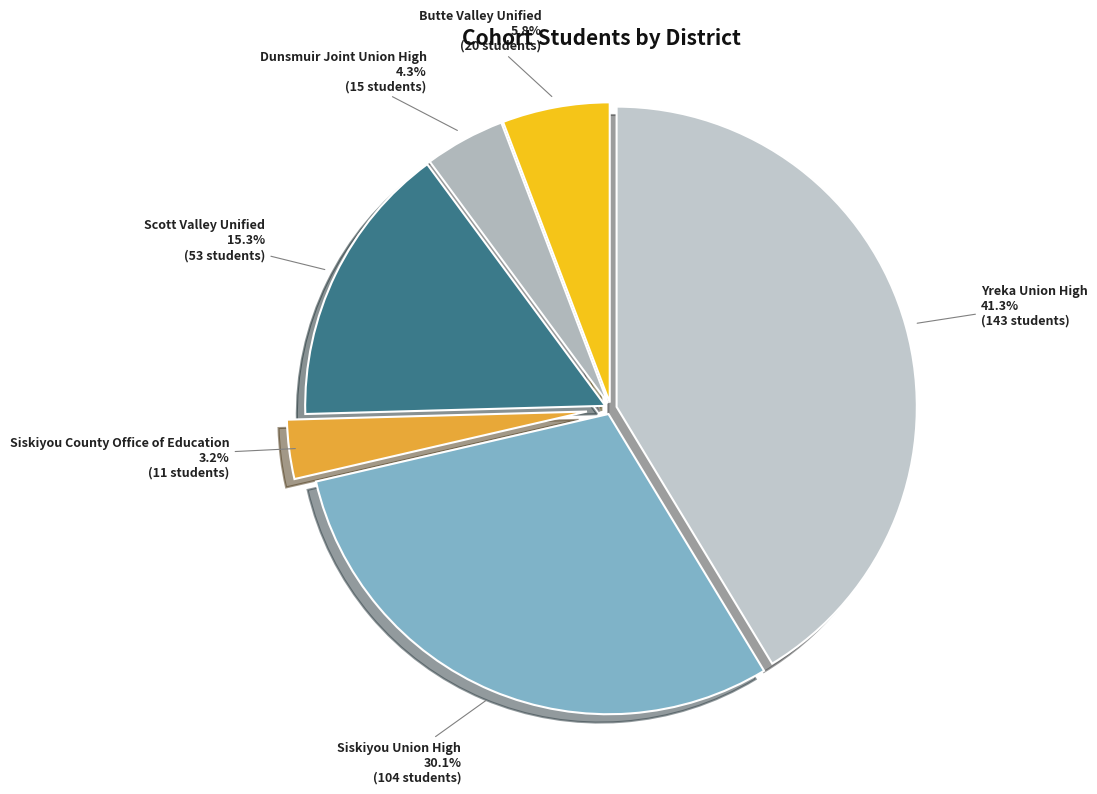

What percentage do Scott Valley Unified and Siskiyou Union High together represent?

45.4%